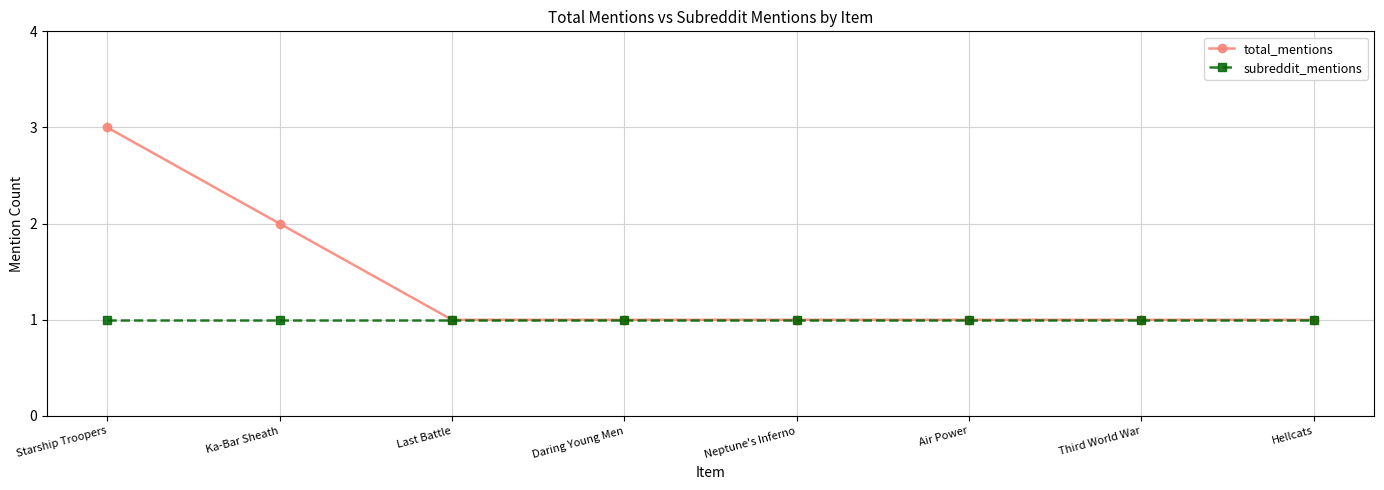

Which series has the widest spread of values?

total_mentions